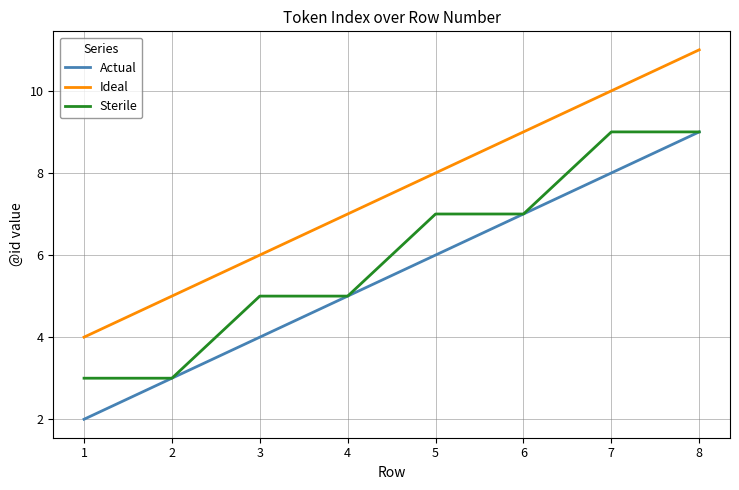

List the series in order of their overall mean, highest first.

Ideal, Sterile, Actual